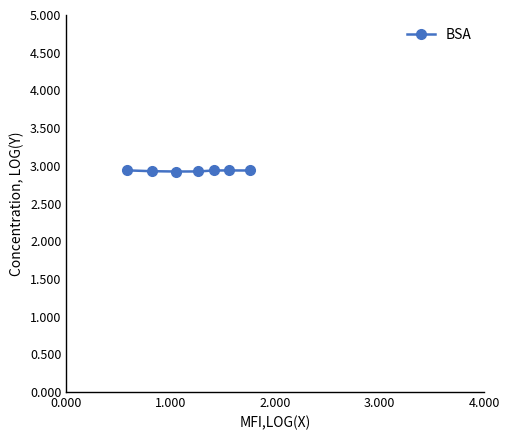

What is the smallest value displayed?

2.9